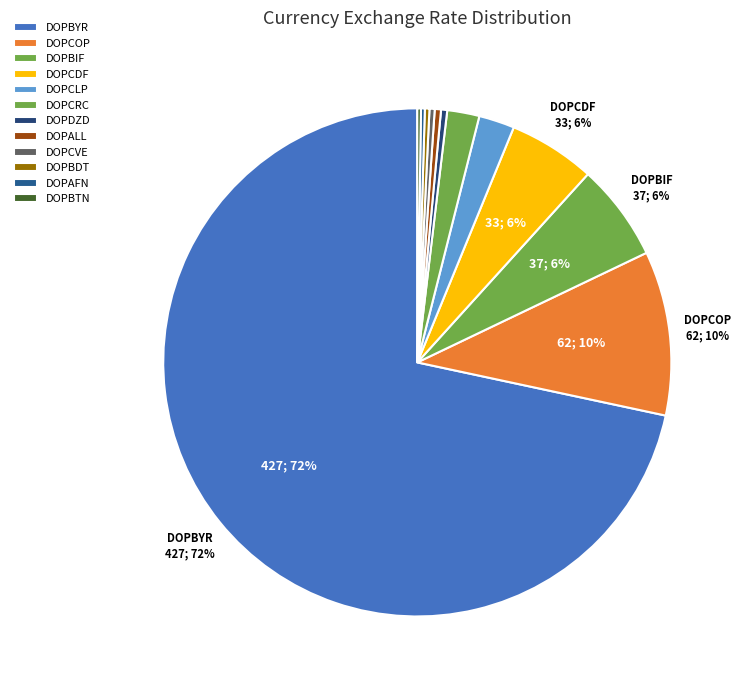

What percentage is NOT represented by DOPBYR?

28.4%